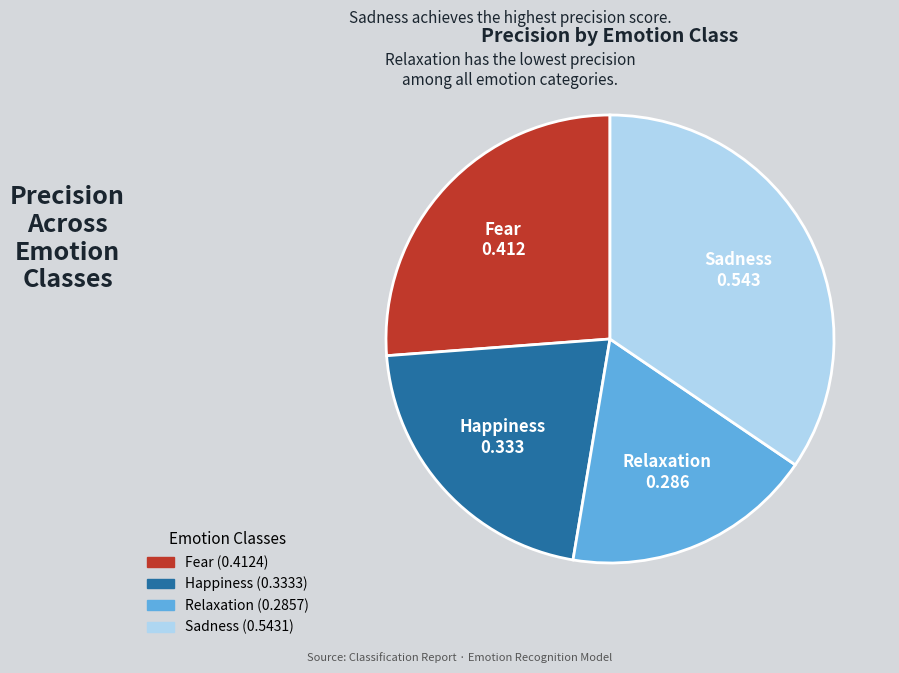

Do Fear and Sadness together represent more than half of the pie?

Yes